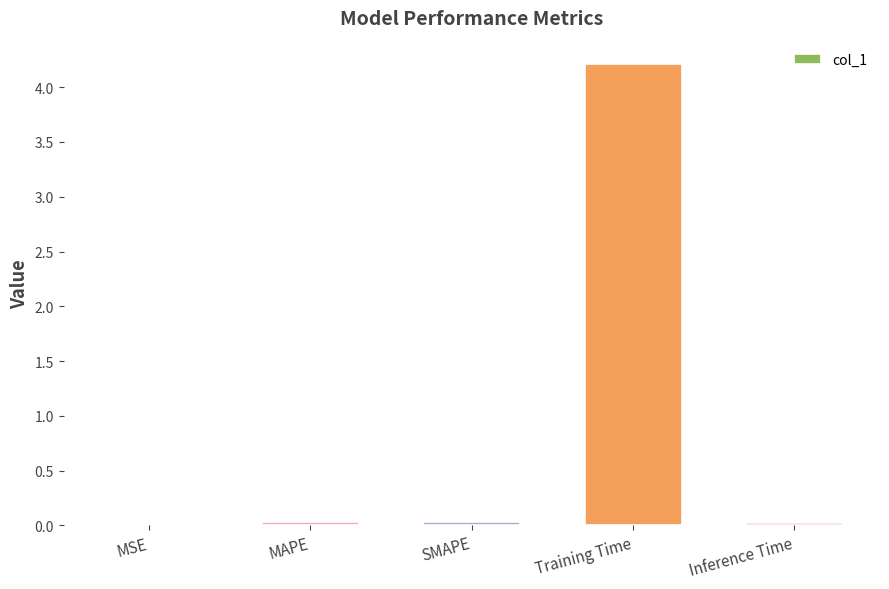

What is the sum of all values?

4.3